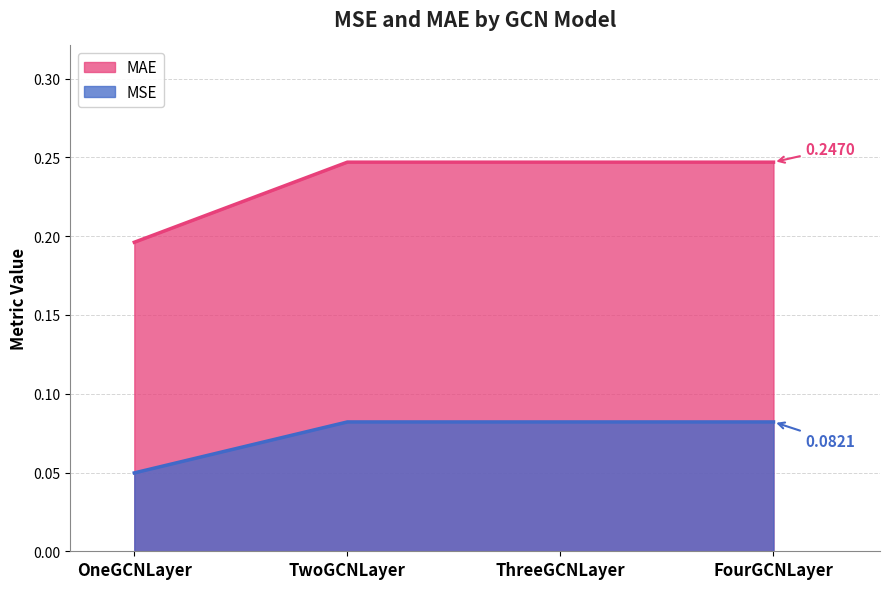

At which category is the sum across all series the highest?

FourGCNLayer